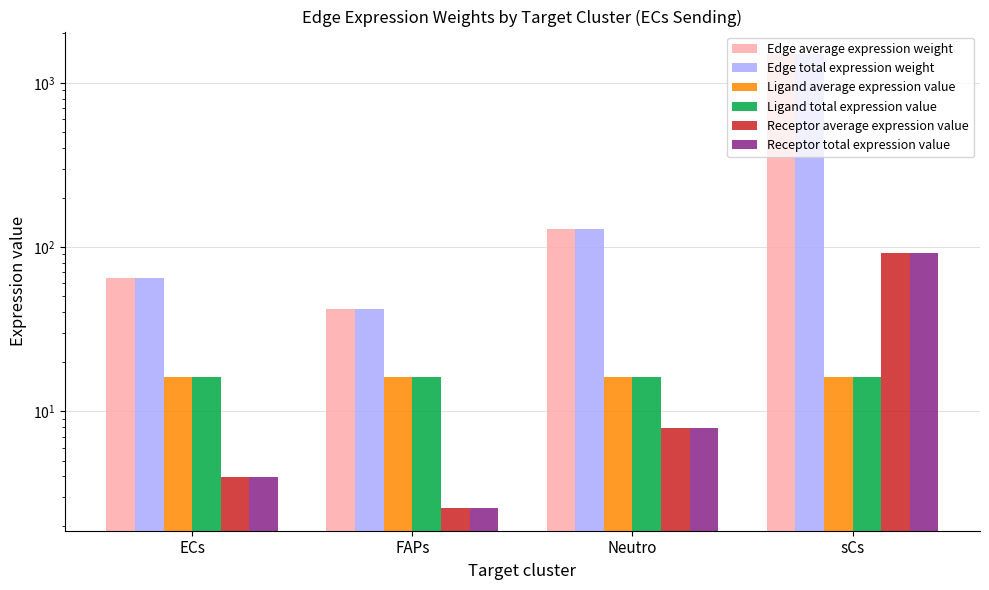

What are all the series names shown in the legend?

Edge average expression weight, Edge total expression weight, Ligand average expression value, Ligand total expression value, Receptor average expression value, Receptor total expression value